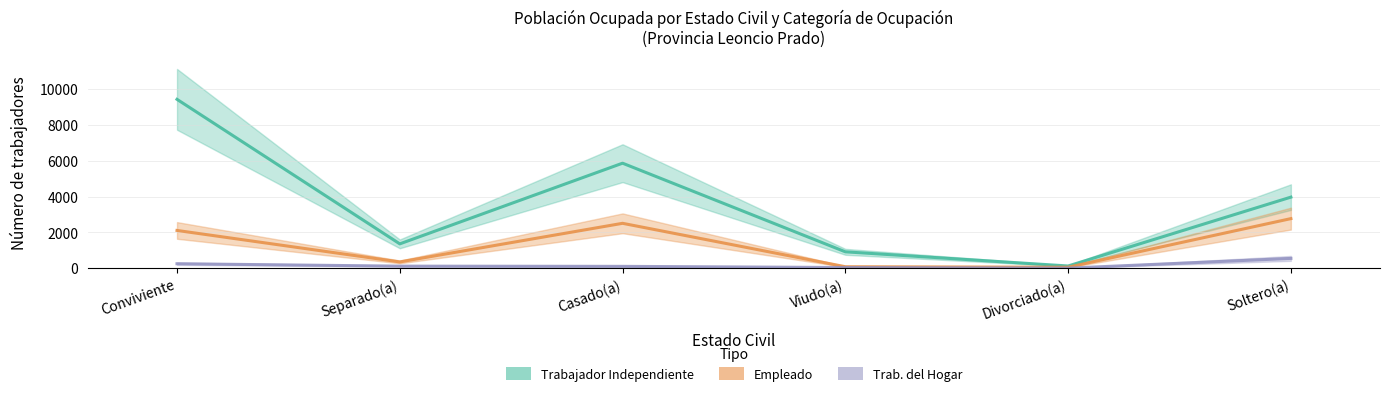

At which label does EMPLEADO first exceed 2112?

Casado(a)